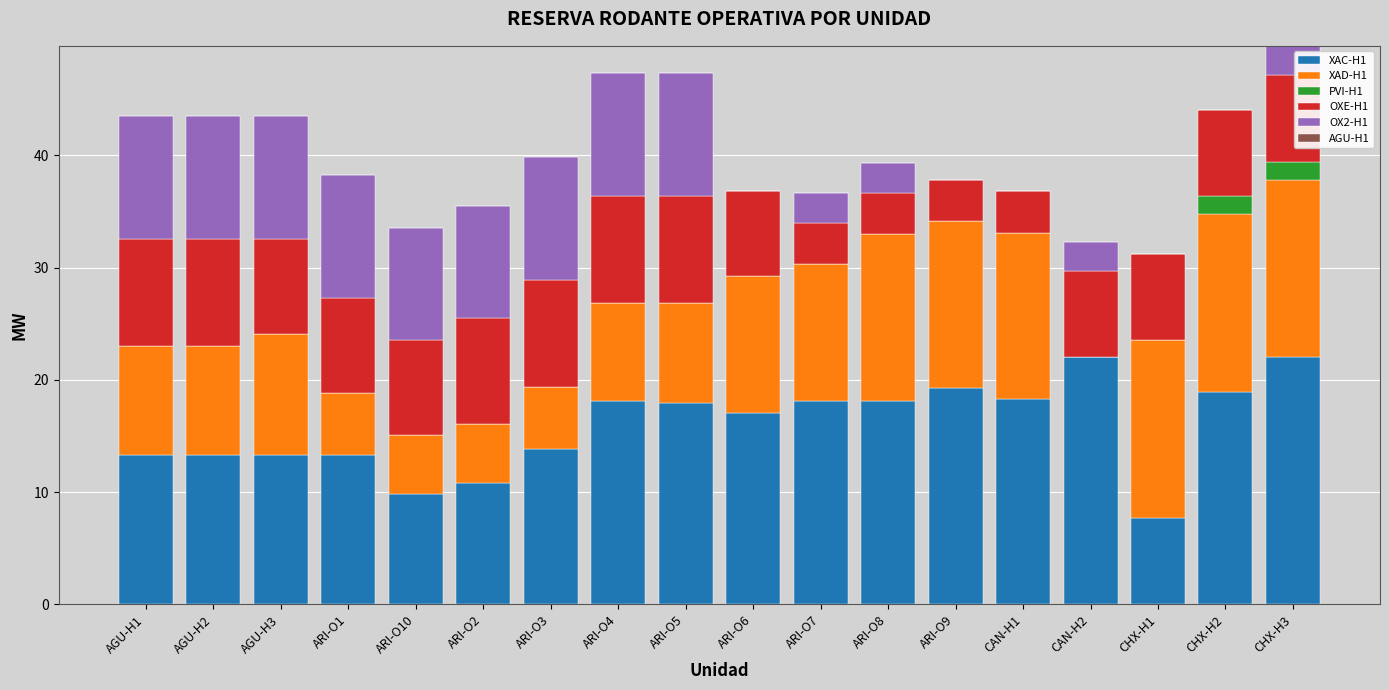

Does the chart contain stacked bars?

Yes